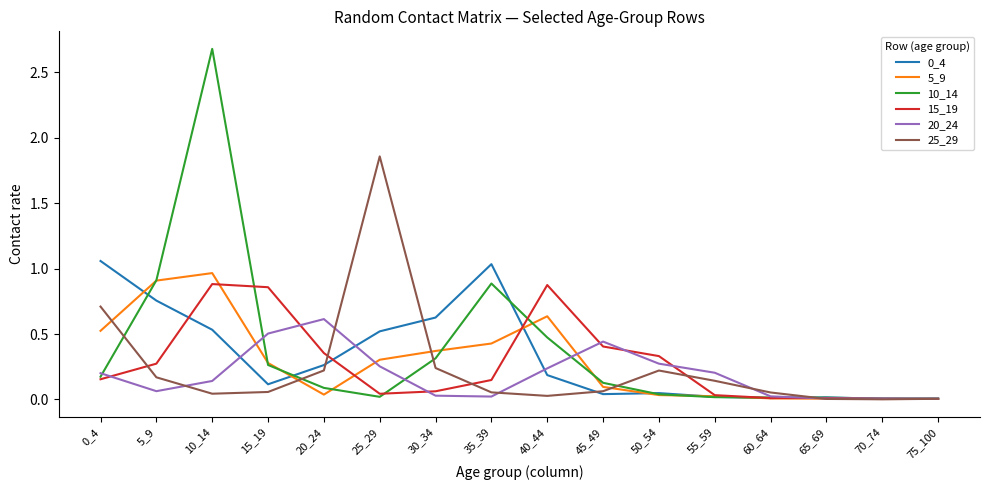

The value of 25_29 at 50_54 is 0.2. True or false?

True